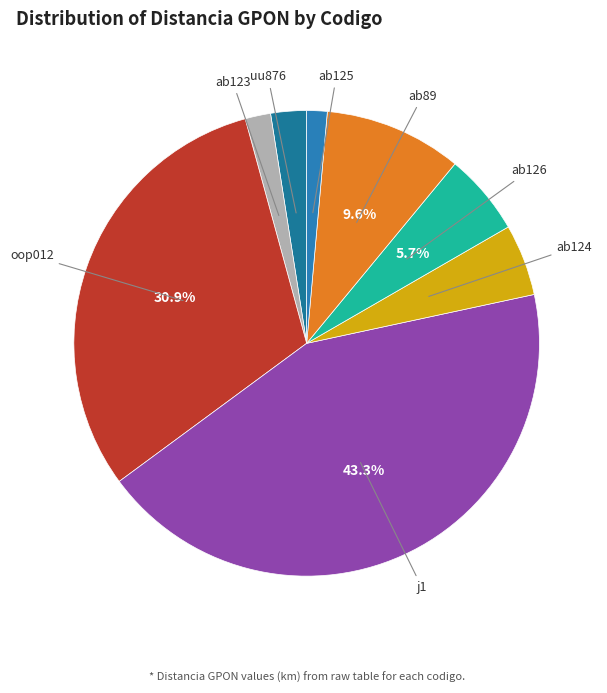

How many segments does this pie chart have?

8